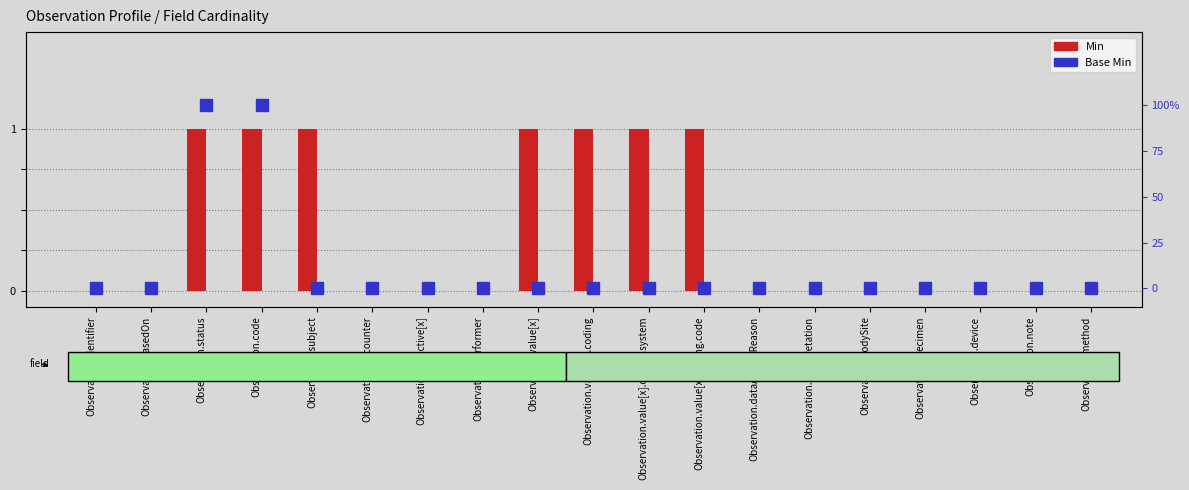

List the series in order of their peak value, highest first.

Min, Base Min